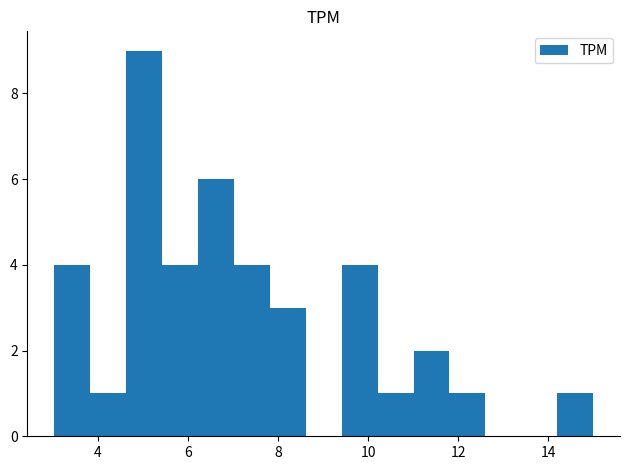

Read against the x-axis, roughly where is the centre of the tallest bar?

5.0